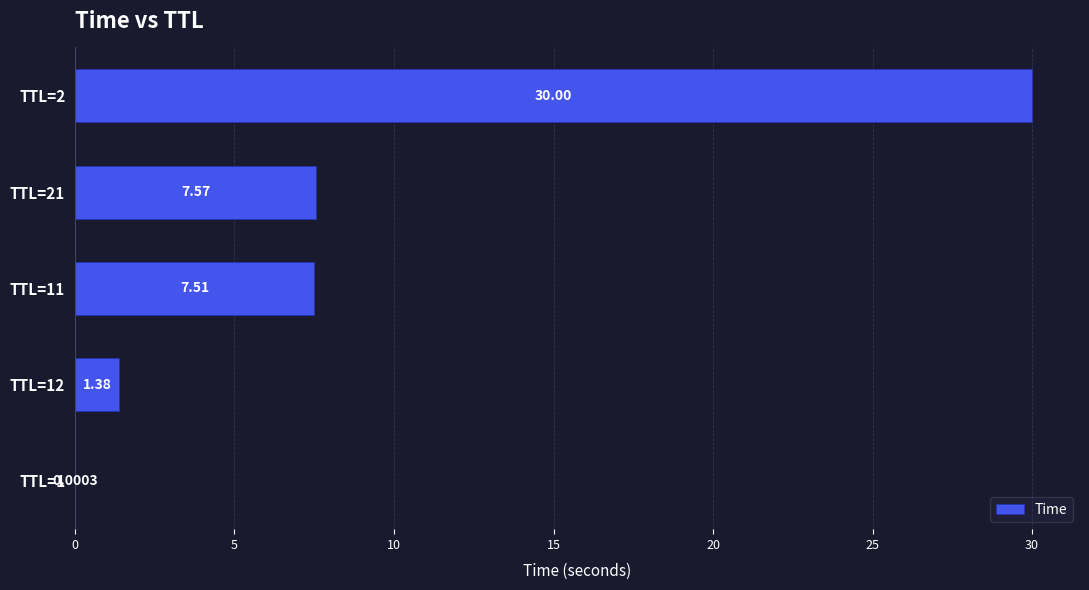

Between TTL=1 and TTL=11, which is larger?

TTL=11